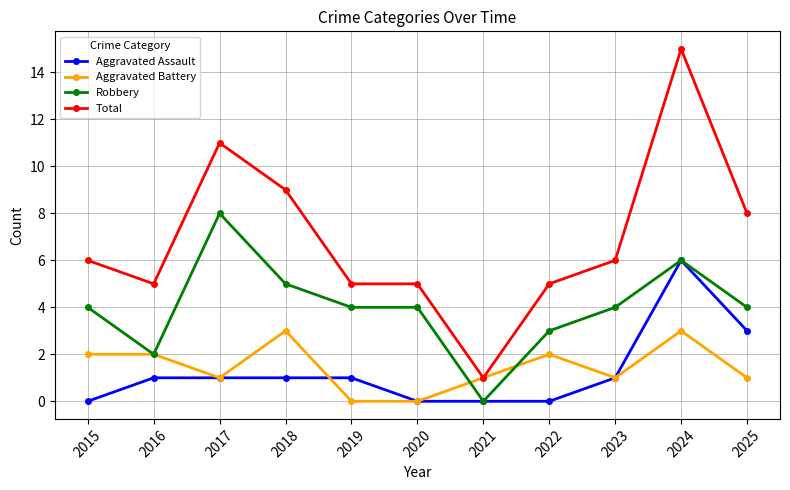

Which series has the largest range (max minus min)?

Total